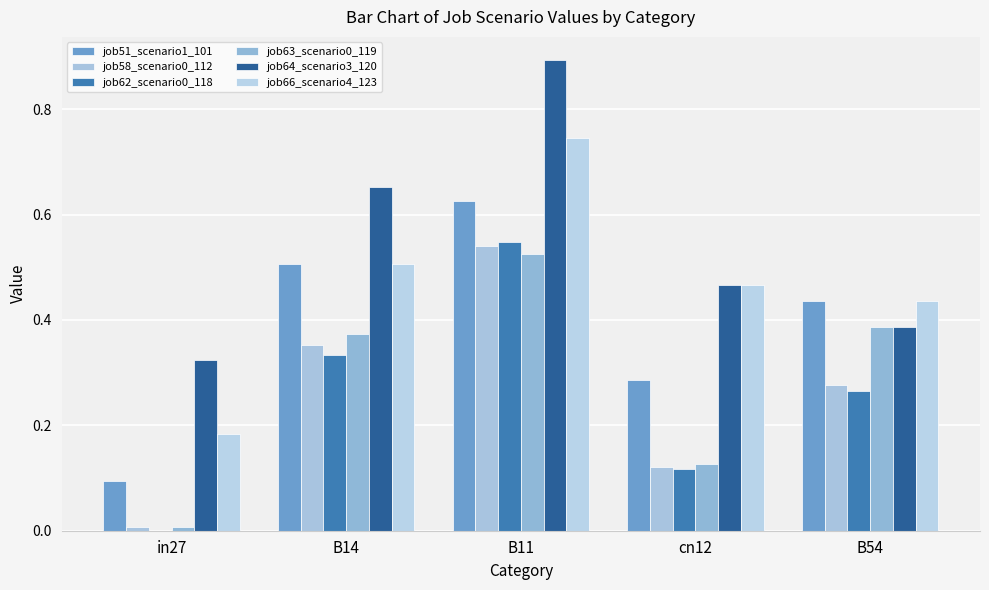

The job58_scenario0_112 series shows 0.0 at in27. True or false?

False